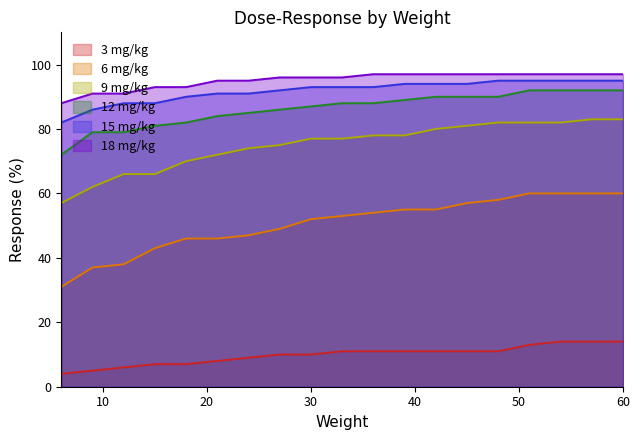

What is the greatest value displayed?

97